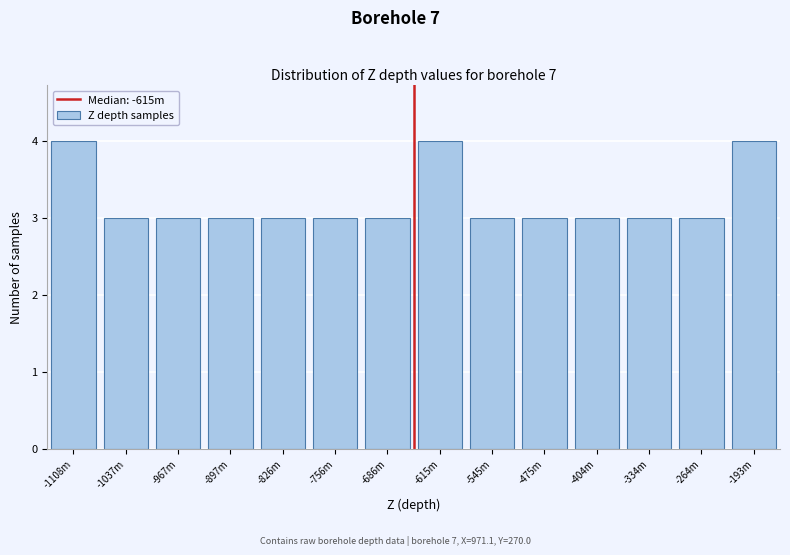

Reading left to right, what are all the values shown in this chart?

-1108m=4	-1037m=3	-967m=3	-897m=3	-826m=3	-756m=3	-686m=3	-615m=4	-545m=3	-475m=3	-404m=3	-334m=3	-264m=3	-193m=4